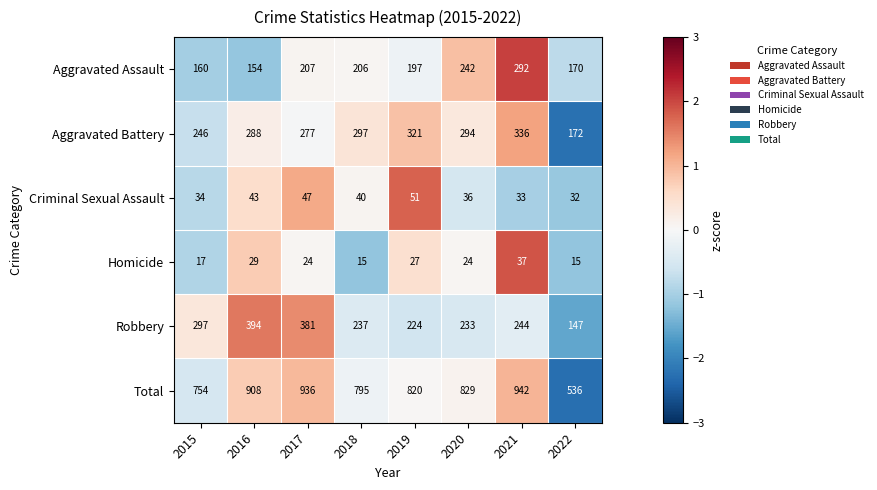

Which series has the largest total across all categories?

Total